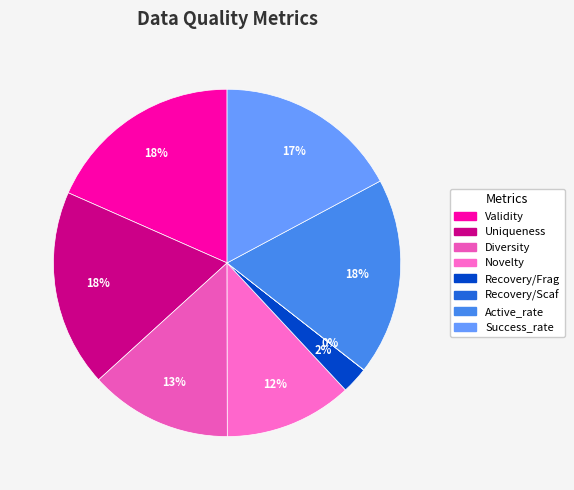

To the nearest percent, what percentage of the pie is Recovery/Frag?

2%